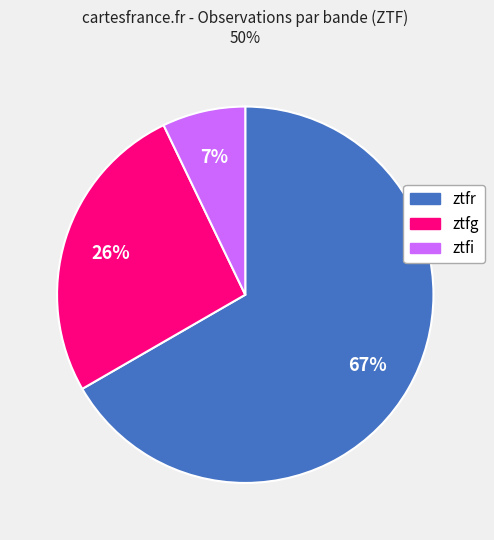

Which category accounts for the majority?

ztfr